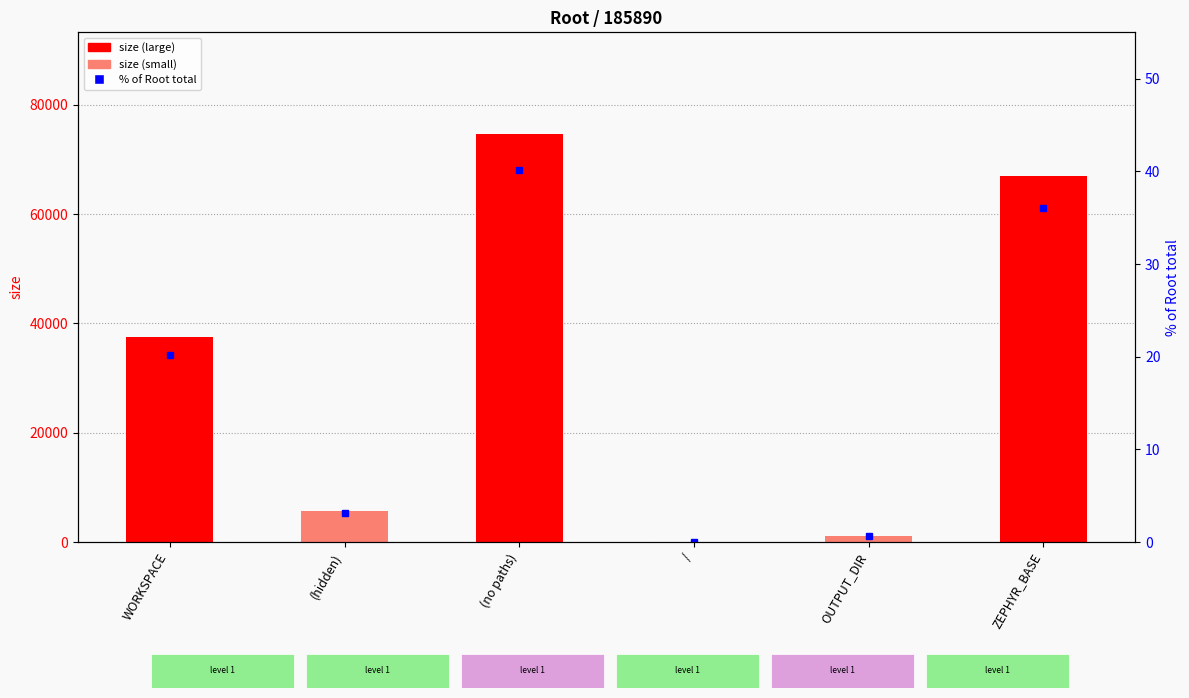

What is the total value across all series at (hidden)?

5748.1